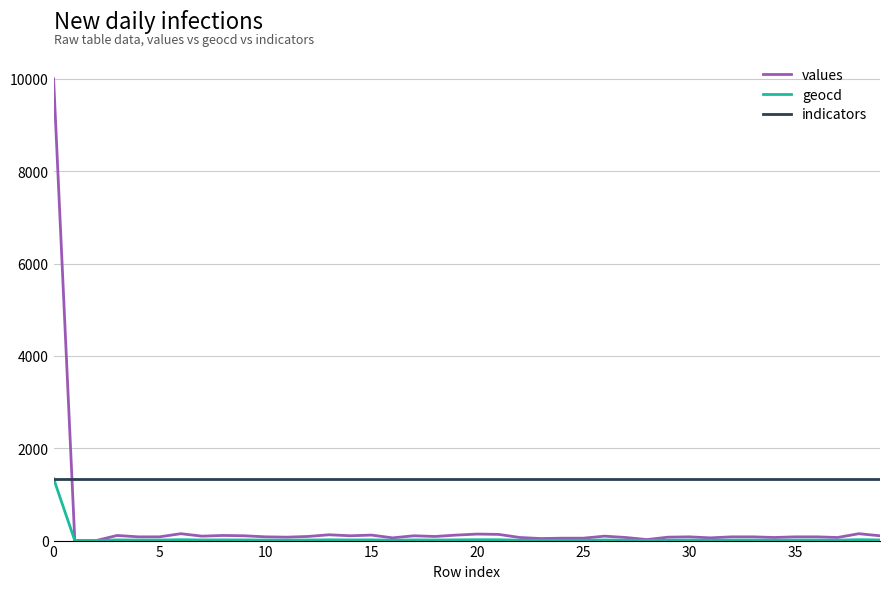

Which series has the widest spread of values?

values